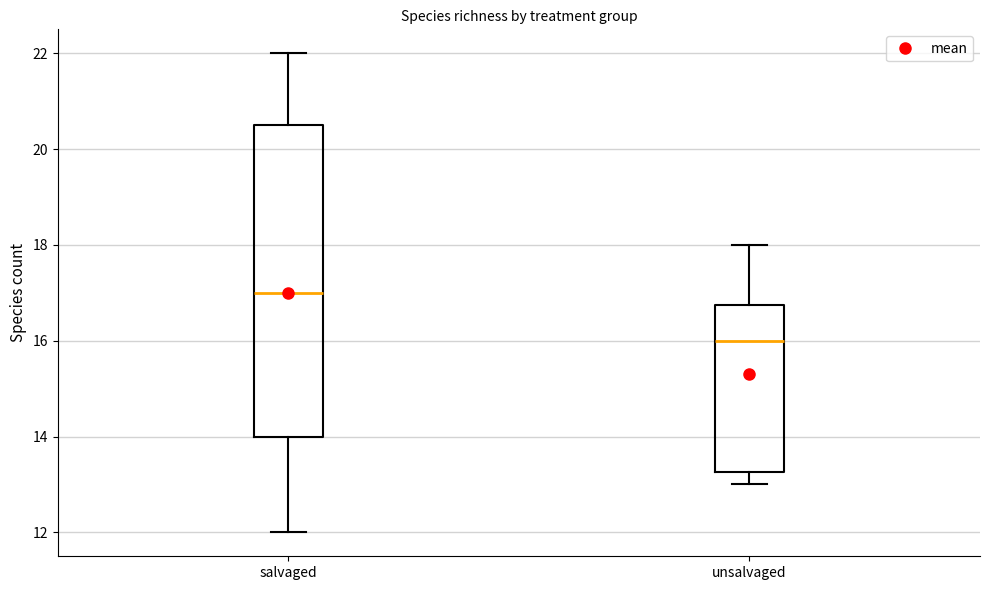

Reading left to right, transcribe this box plot: for each box, give where its median line is, the range the box spans, and where its two whiskers end, as read against the y-axis. The values are not printed on the chart, so give them approximately, as read against the axis.

salvaged: median 17.0, box 14.0 to 20.6, whiskers 12.0 to 22.0
unsalvaged: median 16.0, box 13.2 to 16.8, whiskers 13.0 to 18.0